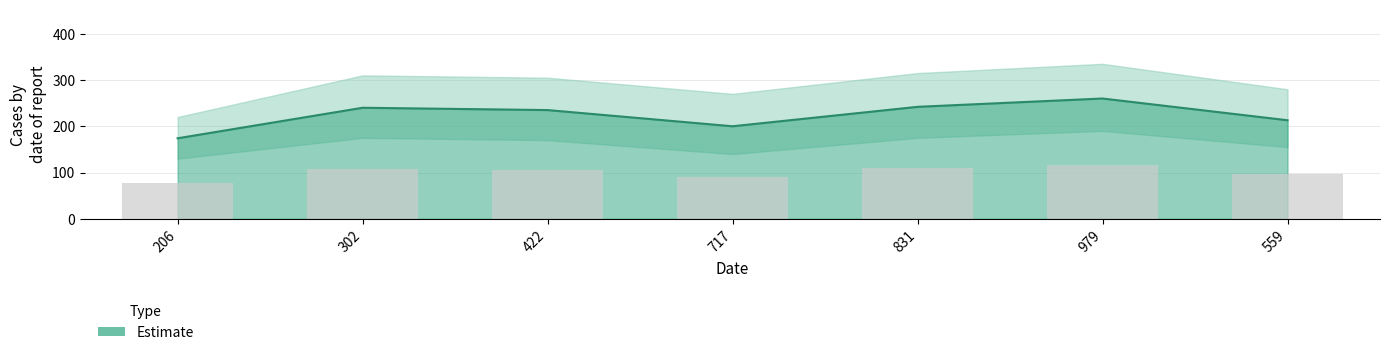

How many data points does each series have?

7